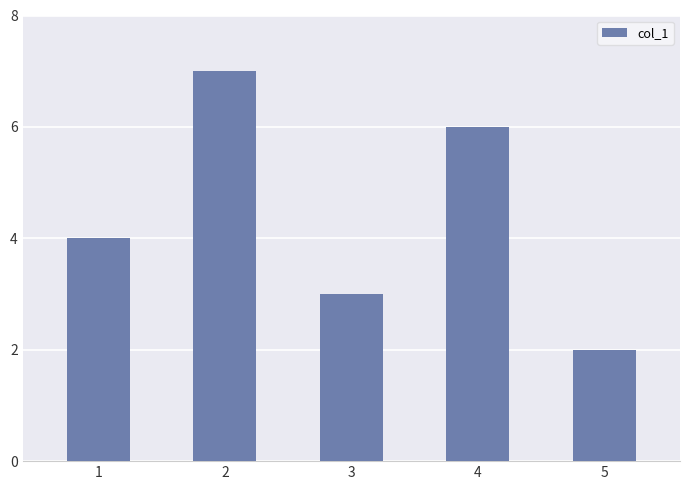

What value does the data have at 3?

3